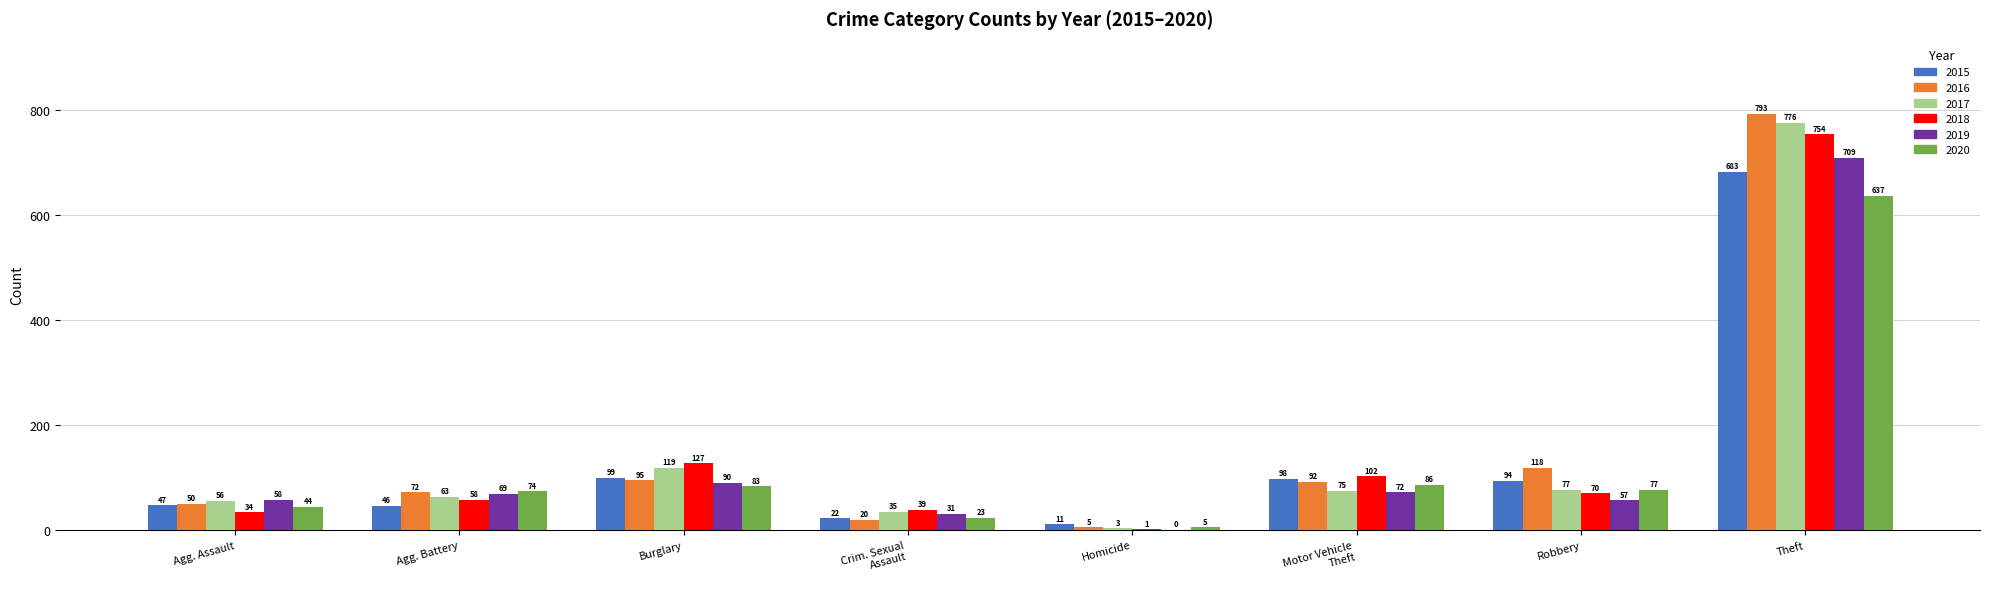

Reading right to left, what are all the values shown in this chart?

2015: 683	94	98	11	22	99	46	47
2016: 793	118	92	5	20	95	72	50
2017: 776	77	75	3	35	119	63	56
2018: 754	70	102	1	39	127	58	34
2019: 709	57	72	0	31	90	69	58
2020: 637	77	86	5	23	83	74	44